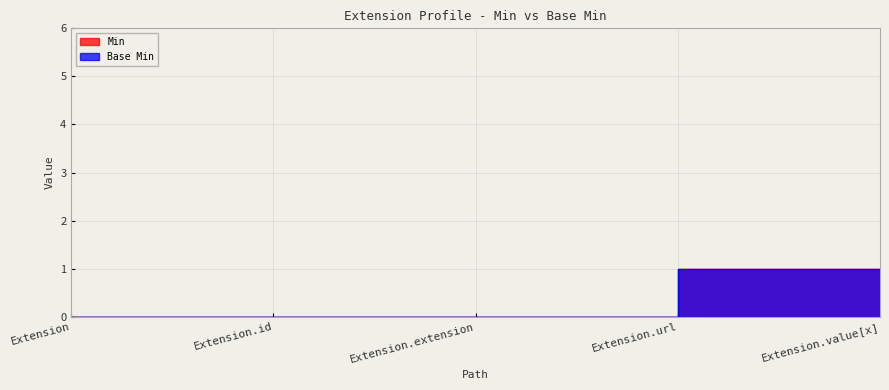

List the labels in order of Min value, smallest first.

Extension, Extension.id, Extension.extension, Extension.url, Extension.value[x]